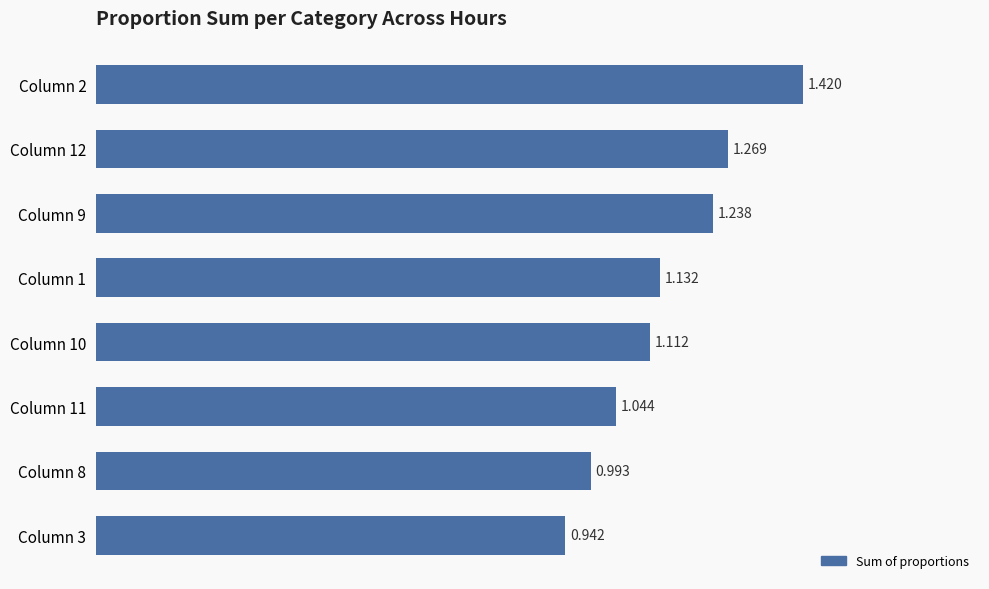

Where is the data nearest to the value 1?

Column 8